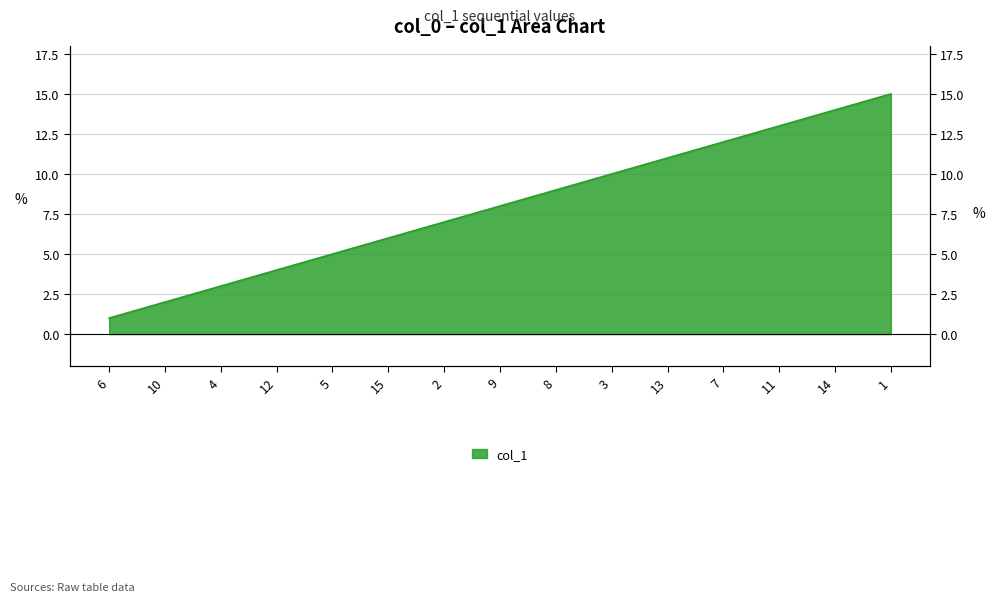

Is it true that the value at 5 is 2?

False